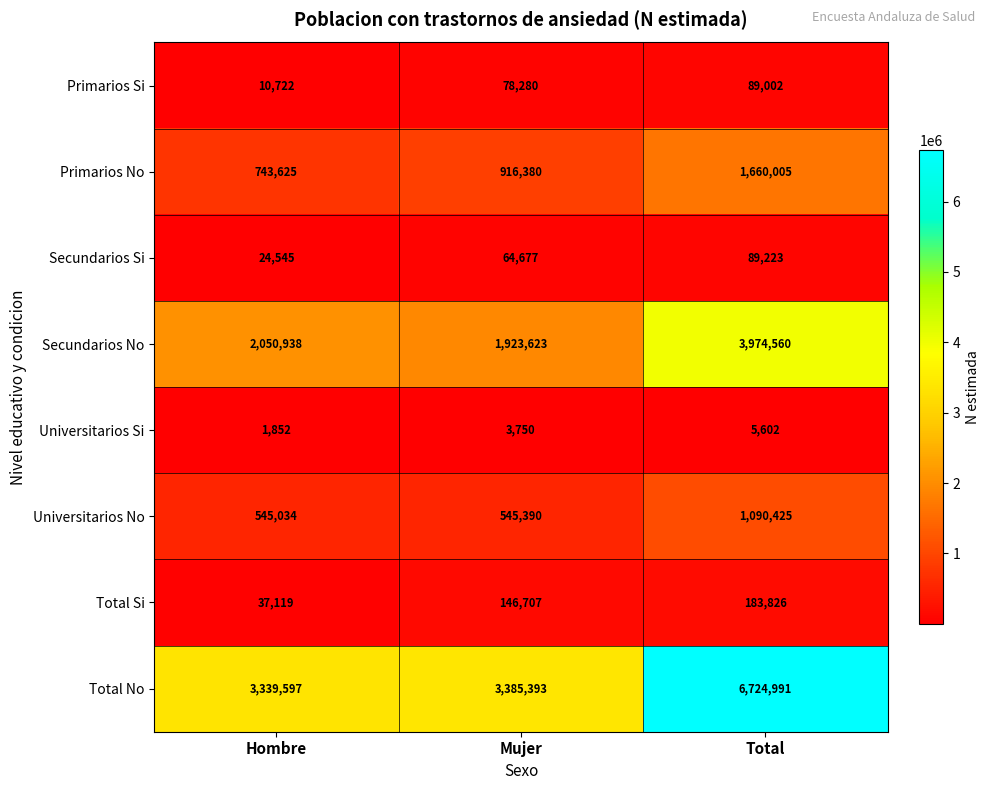

At which category is the sum across all series the highest?

Total